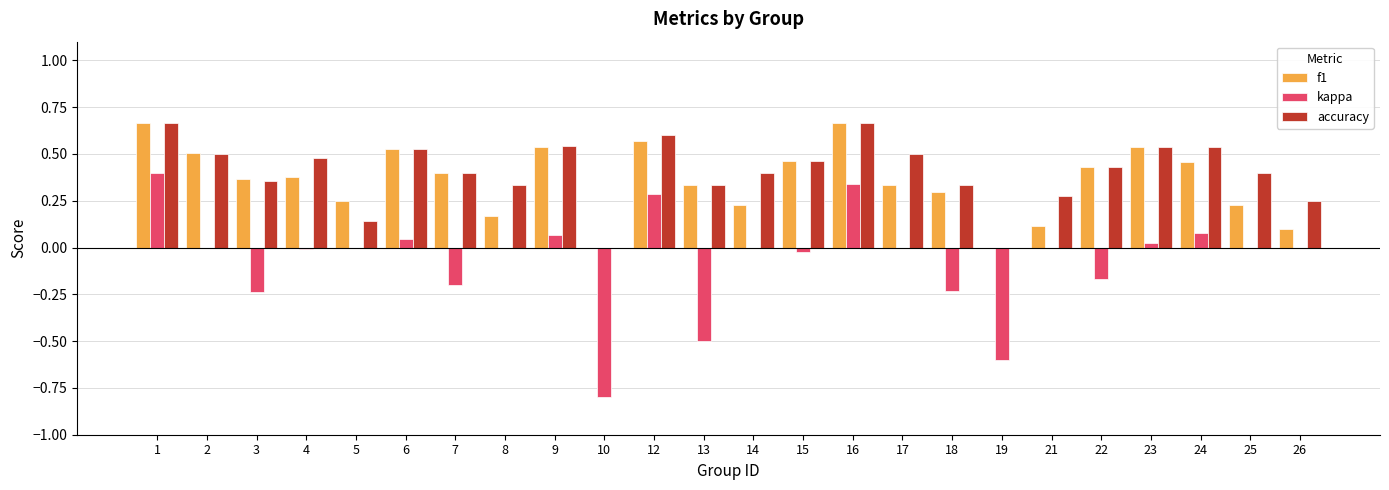

What is the sum of all kappa values?

-1.5